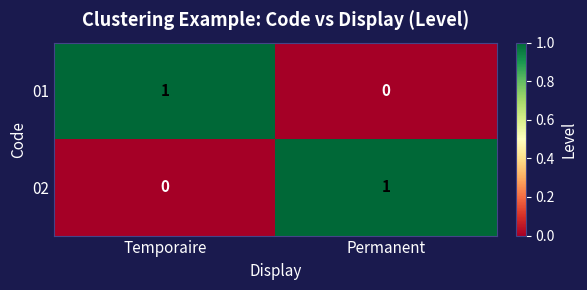

At Temporaire, list the series in order from smallest to largest.

02, 01